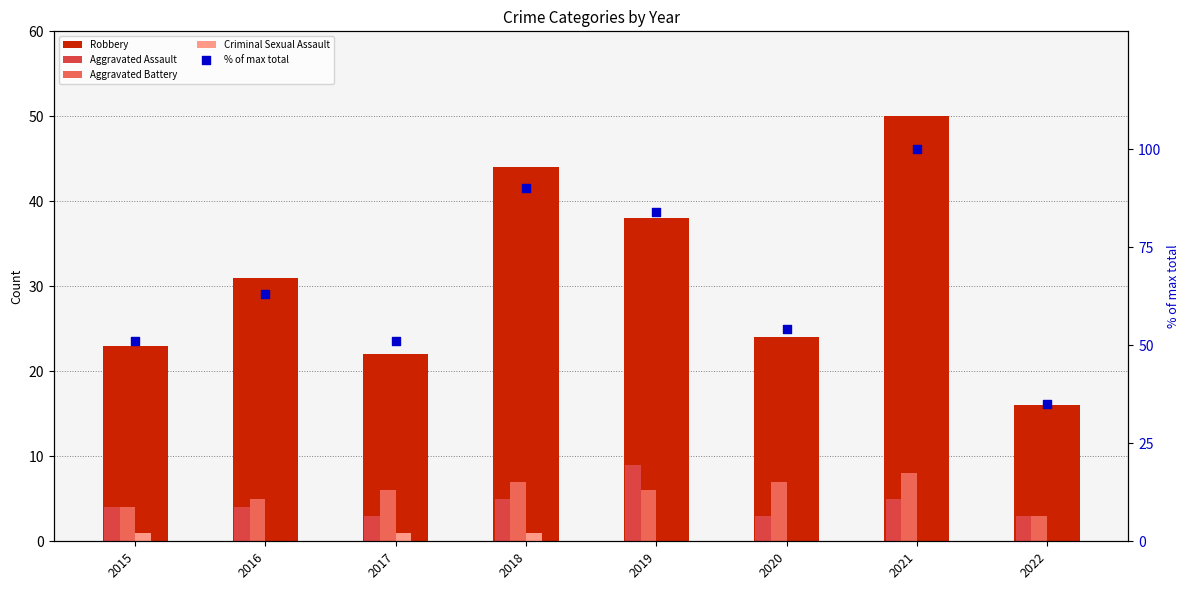

Which series reaches the maximum Y coordinate?

% of max total